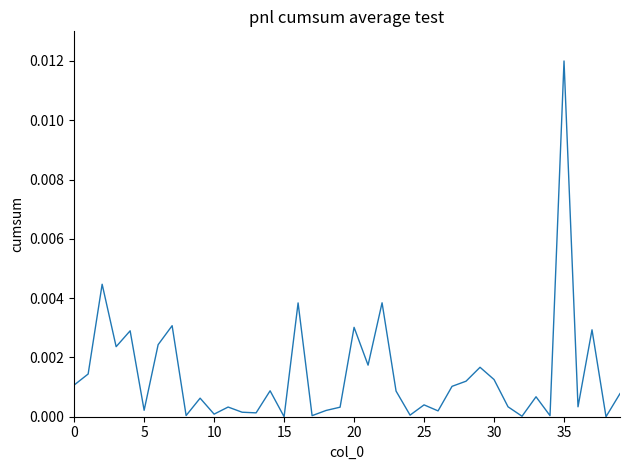

Which label corresponds to the largest value in the chart?

35